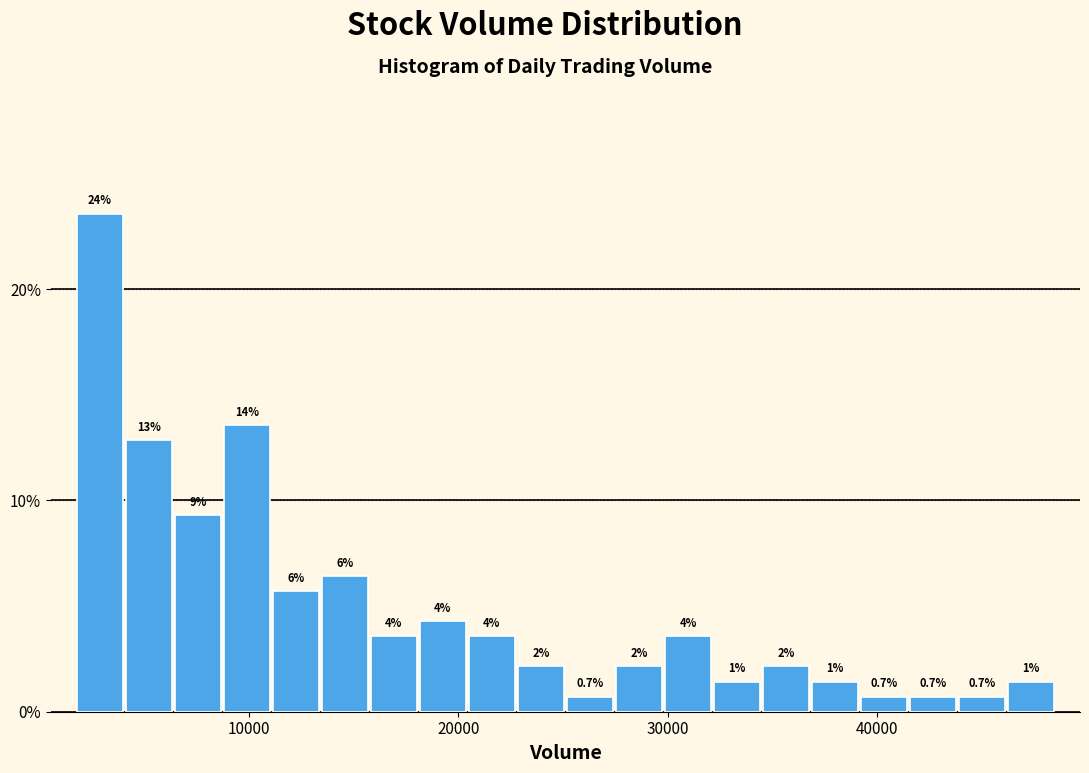

Read against the x-axis, roughly where is the centre of the tallest bar?

3000